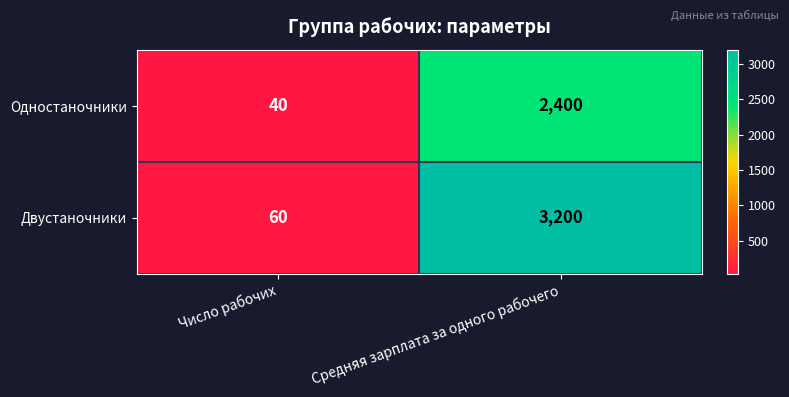

Where is Двустаночники nearest to the value 1630?

Число рабочих